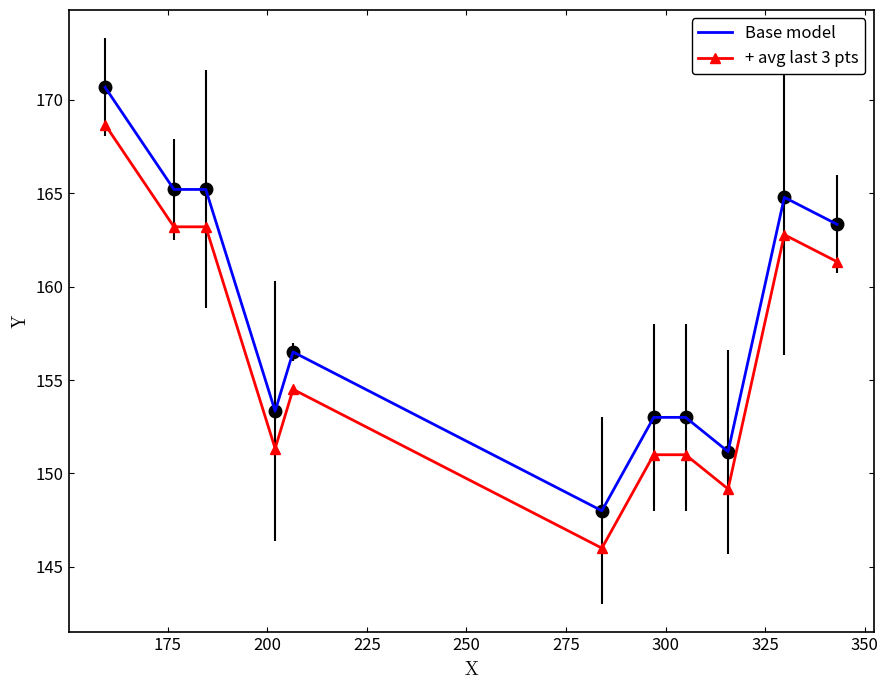

Reading right to left, what are all the values shown in this chart?

Base model: 163.3	164.8	151.2	153.0	153.0	148.0	156.5	153.3	165.2	165.2	170.7
+ avg last 3 pts: 161.3	162.8	149.2	151.0	151.0	146.0	154.5	151.3	163.2	163.2	168.7